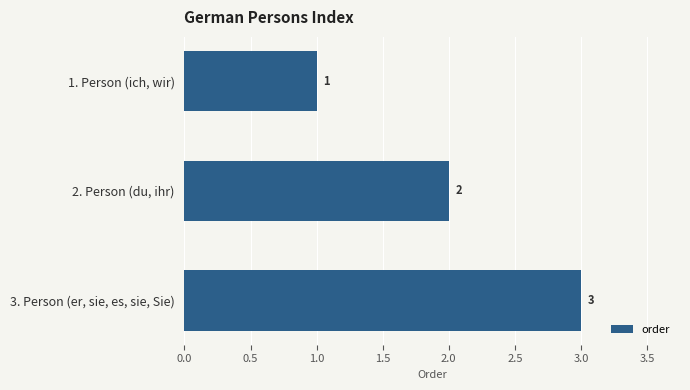

Which has a higher value, 3. Person (er, sie, es, sie, Sie) or 1. Person (ich, wir)?

3. Person (er, sie, es, sie, Sie)